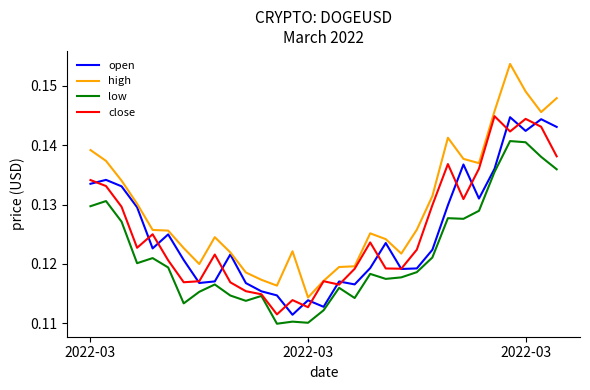

True or false: low and high cross at least once.

False